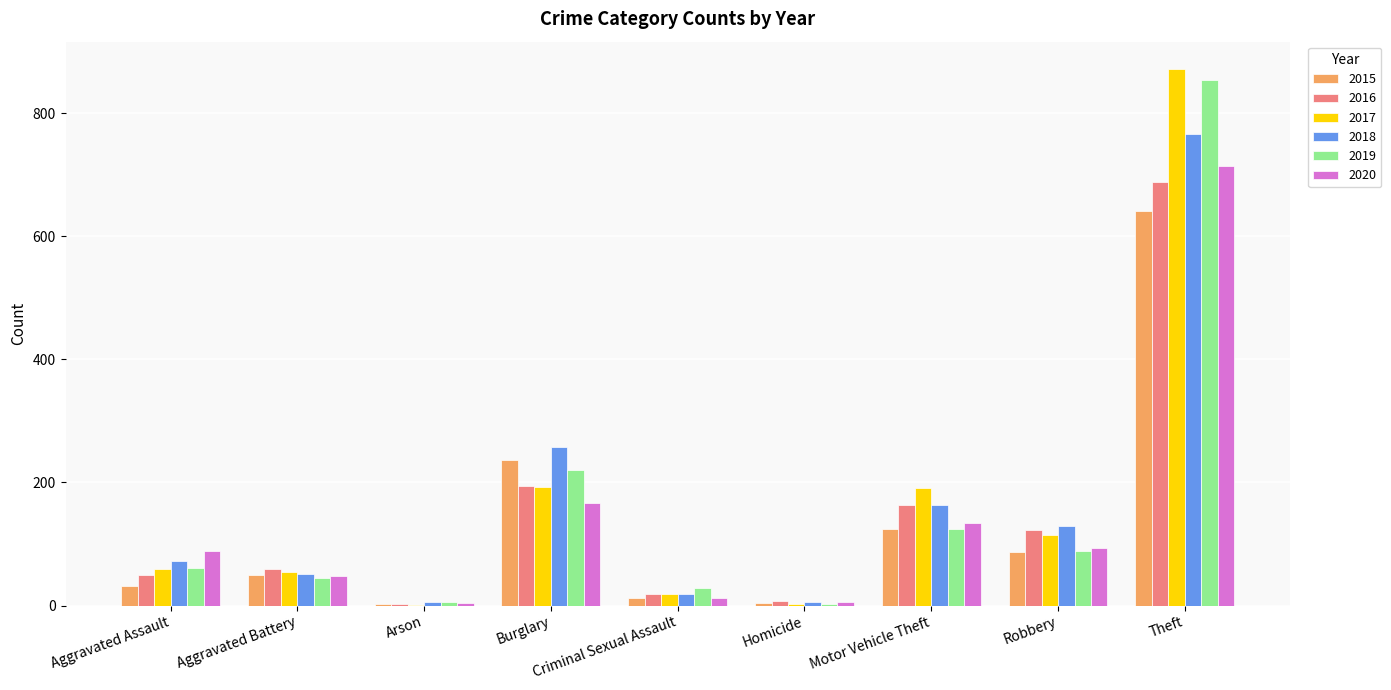

Is it true that 2019 equals 855 at Theft?

True